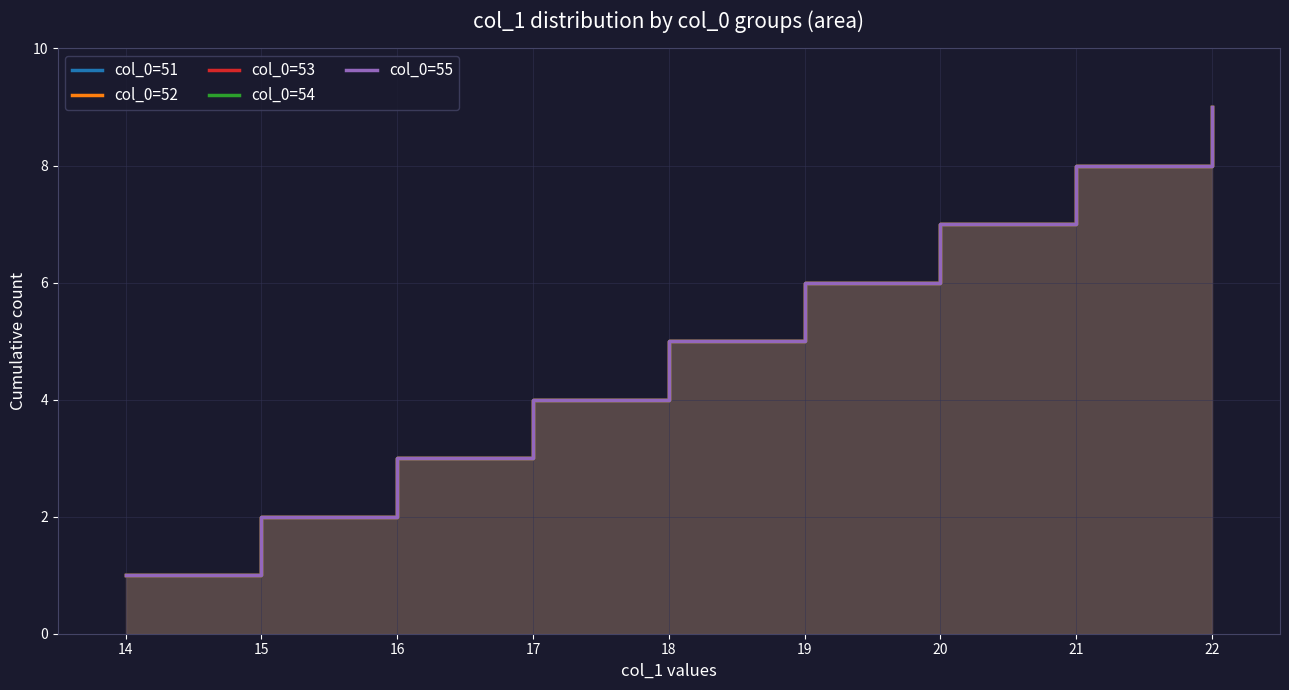

True or false: col_0=54 has a value of 0 at 14.

False